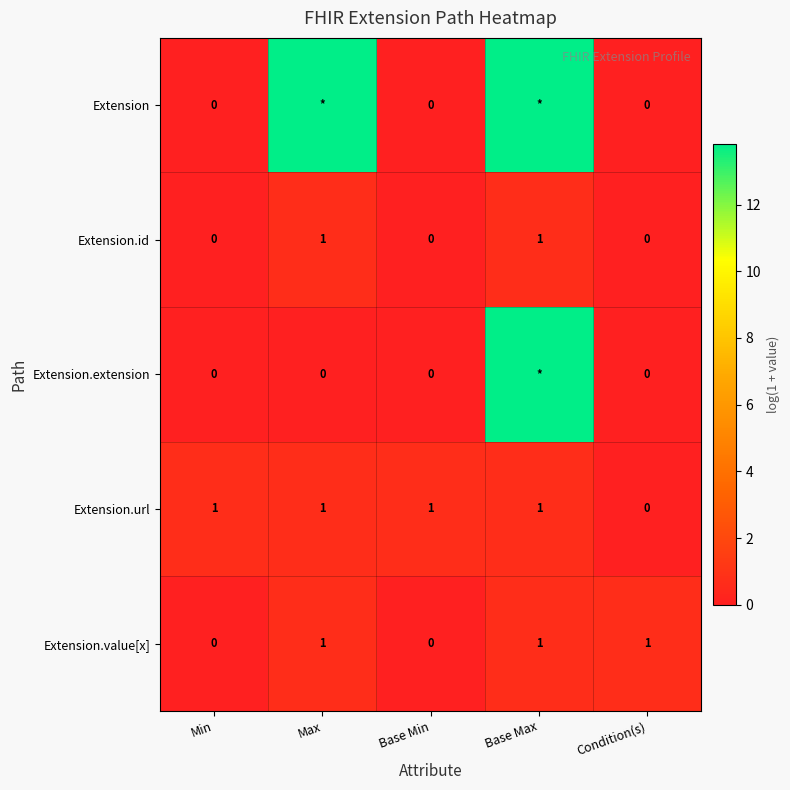

Is it true that Extension.url equals 1.1 at Min?

False